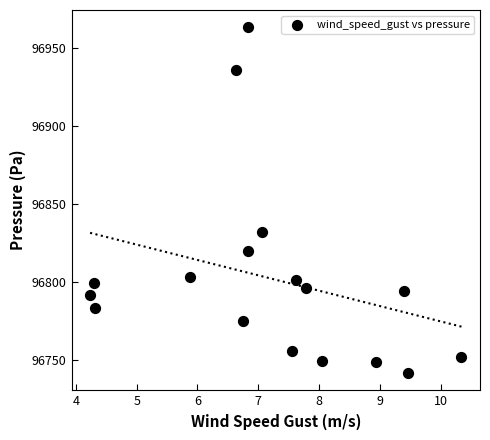

What is the range of X values (max minus min)?

6.1